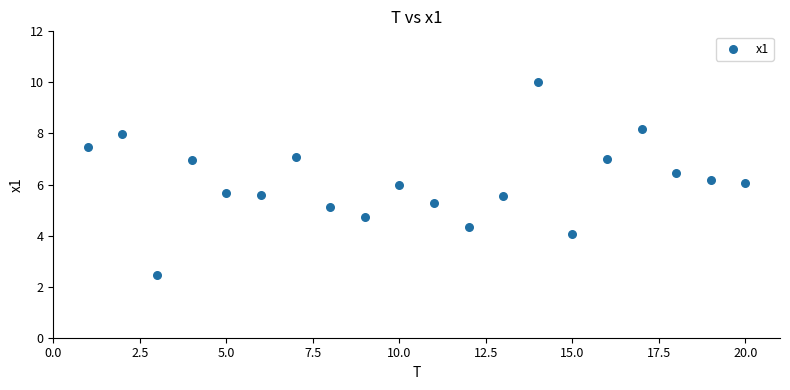

What is the range of X values (max minus min)?

19.0